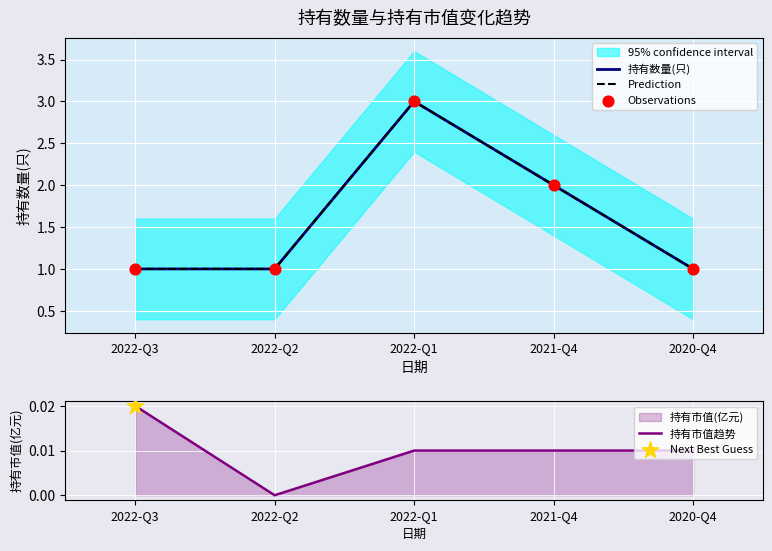

Which series reaches the maximum Y coordinate?

持有数量(只)